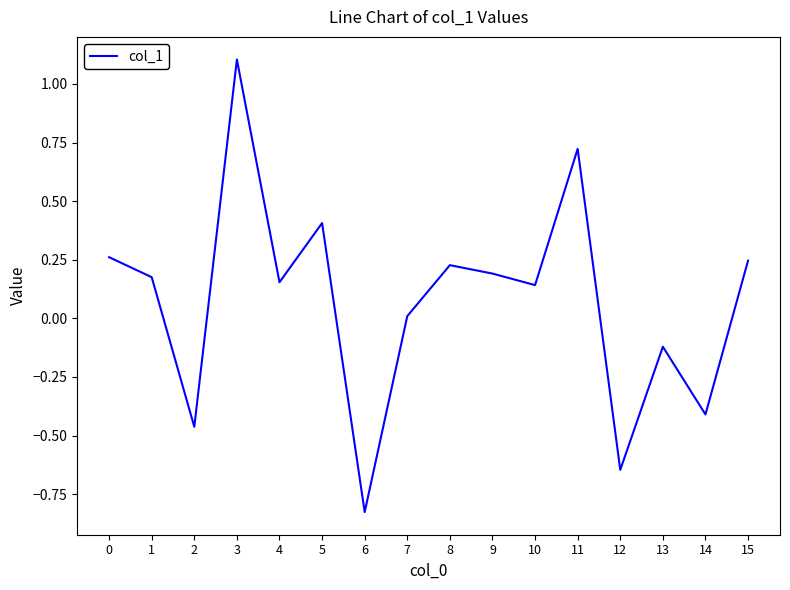

Where is the first local maximum?

3